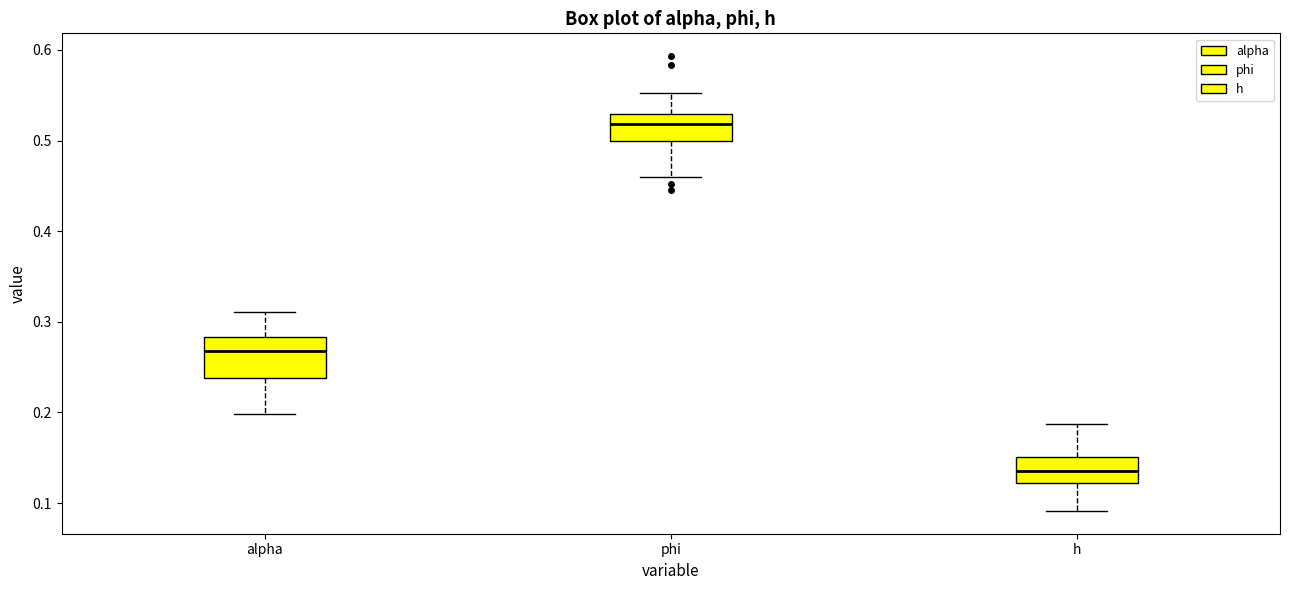

Reading left to right, transcribe this box plot: for each box, give where its median line is, the range the box spans, and where its two whiskers end, as read against the y-axis. The values are not printed on the chart, so give them approximately, as read against the axis.

alpha: median 0.27, box 0.24 to 0.28, whiskers 0.20 to 0.31
phi: median 0.52, box 0.50 to 0.53, whiskers 0.46 to 0.55
h: median 0.14, box 0.12 to 0.15, whiskers 0.09 to 0.19